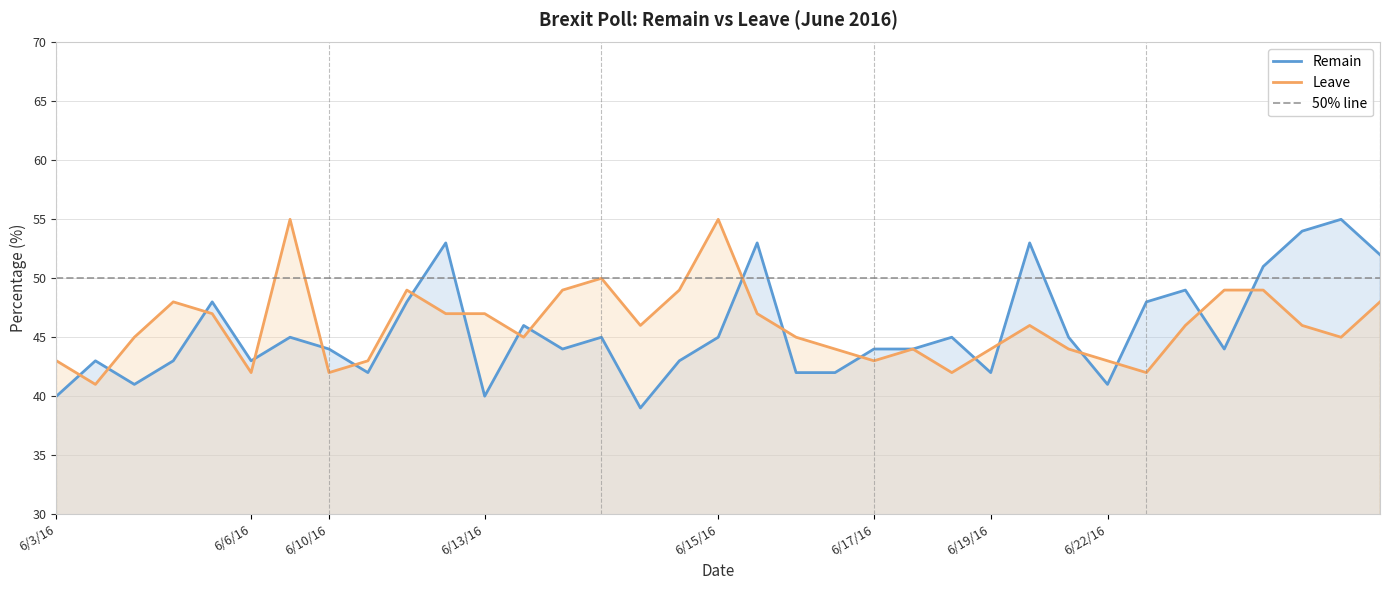

Does the chart display data point markers on the line(s)?

No